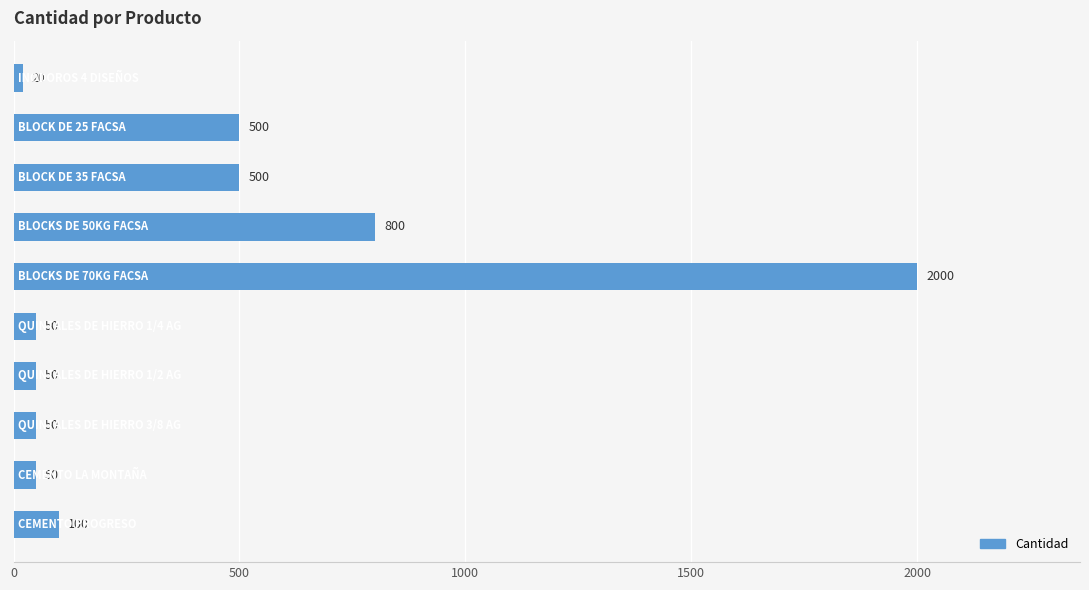

What is the minimum value shown in the chart?

20